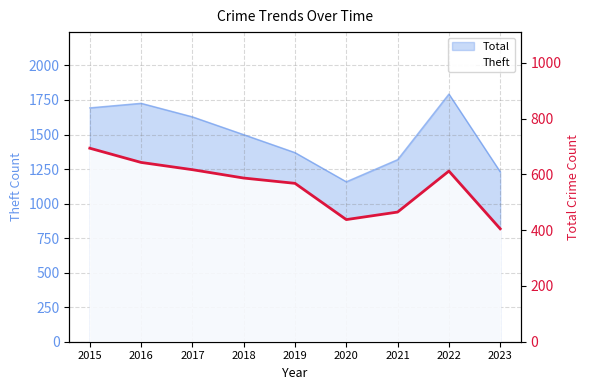

Where is the first local minimum?

2020